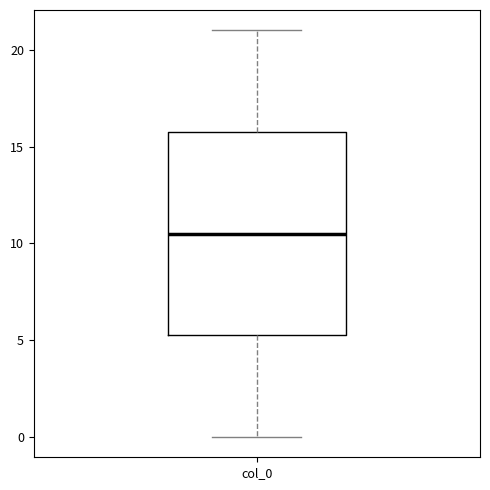

Where does the lower whisker of the box for col_0 end on the y-axis? The values are not printed on the chart, so give them approximately, as read against the axis.

0.0